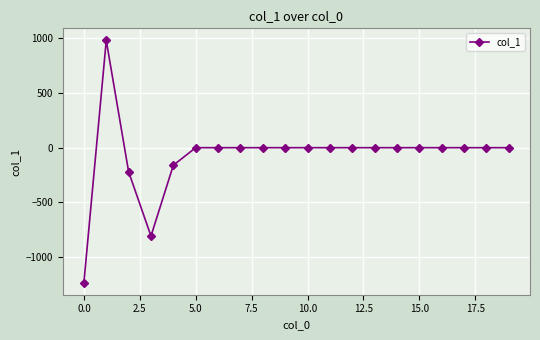

True or false: the data has more than 0 interior local peaks.

True